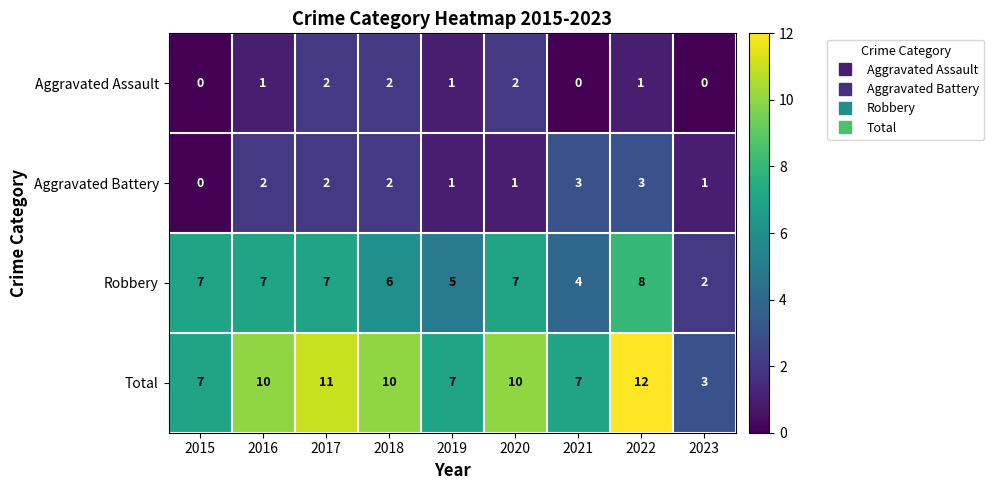

What is the sum of the Aggravated Battery values at 2022 and 2021?

6